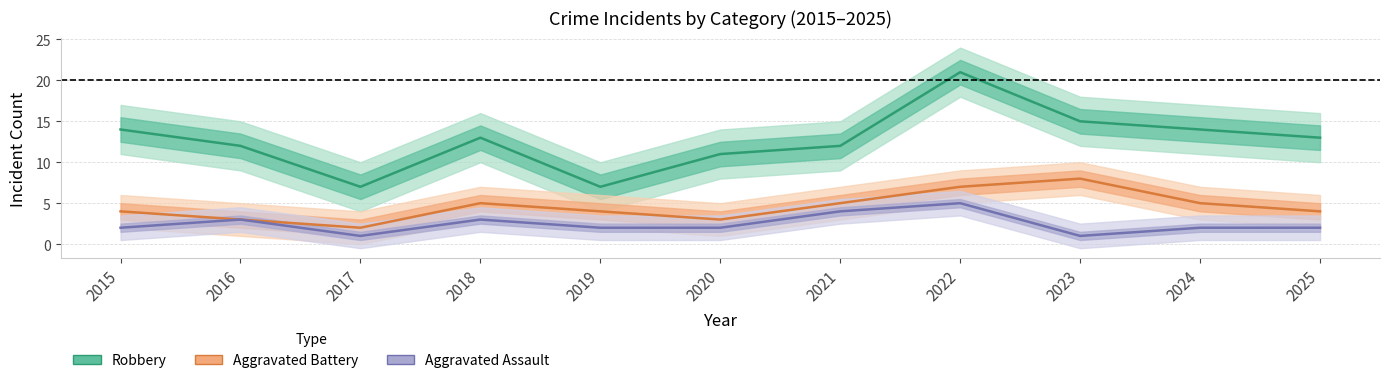

At how many categories does at least one series exceed 1?

11